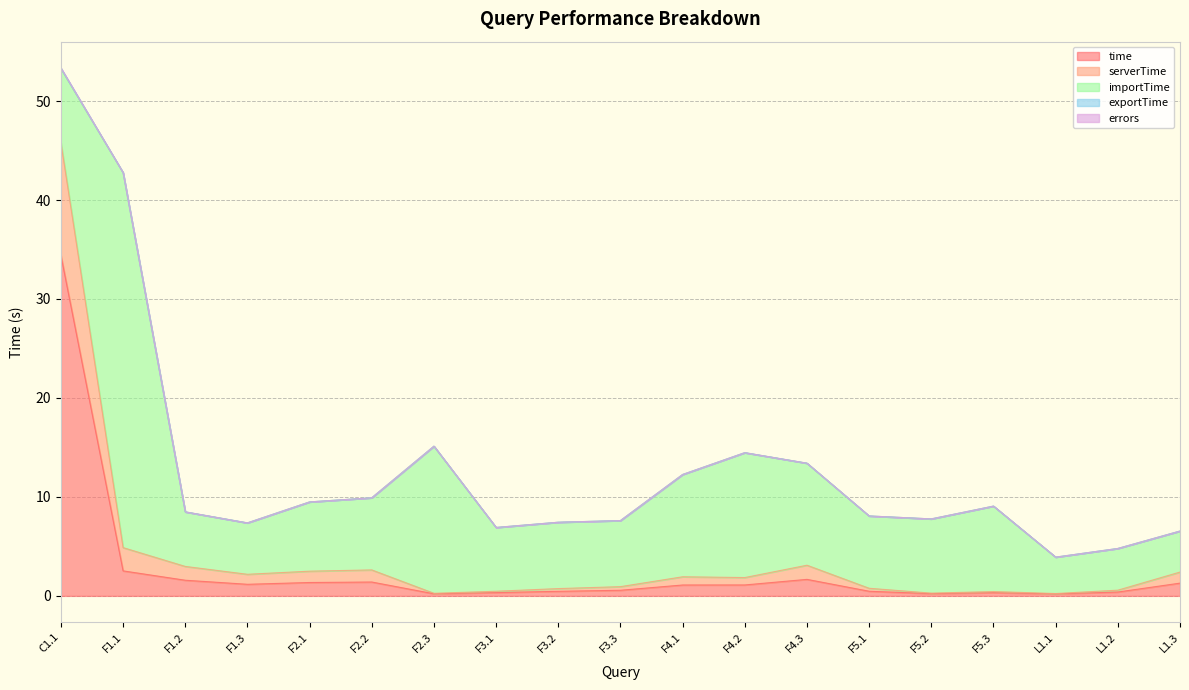

How many data points in importTime are above 7?

10